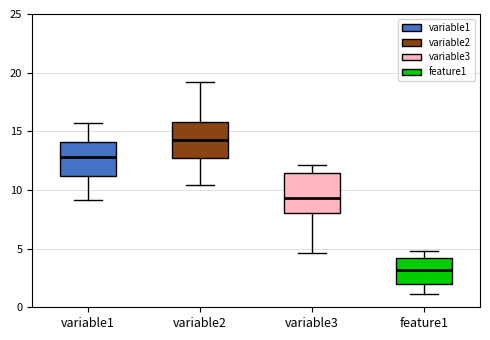

Where does the upper whisker of the box for variable2 end on the y-axis? The values are not printed on the chart, so give them approximately, as read against the axis.

19.0